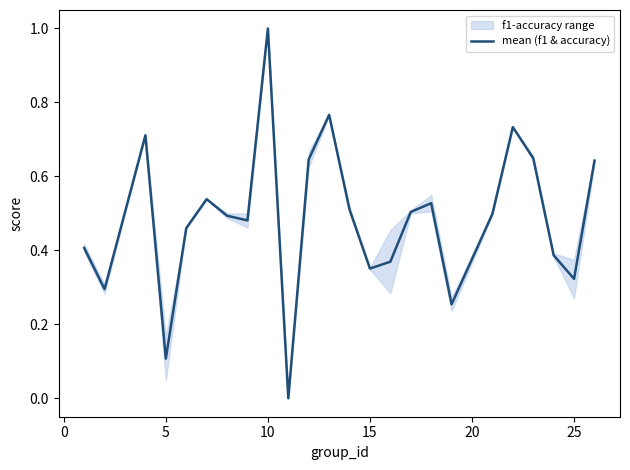

Is it true that mean (f1 & accuracy) equals 0.5 at 15?

False